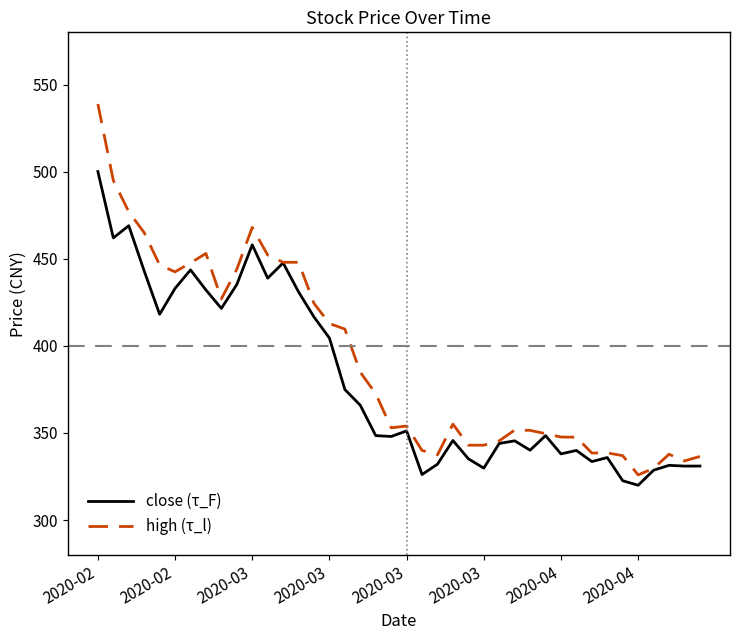

What is the maximum value for close (τ_F)?

500.1